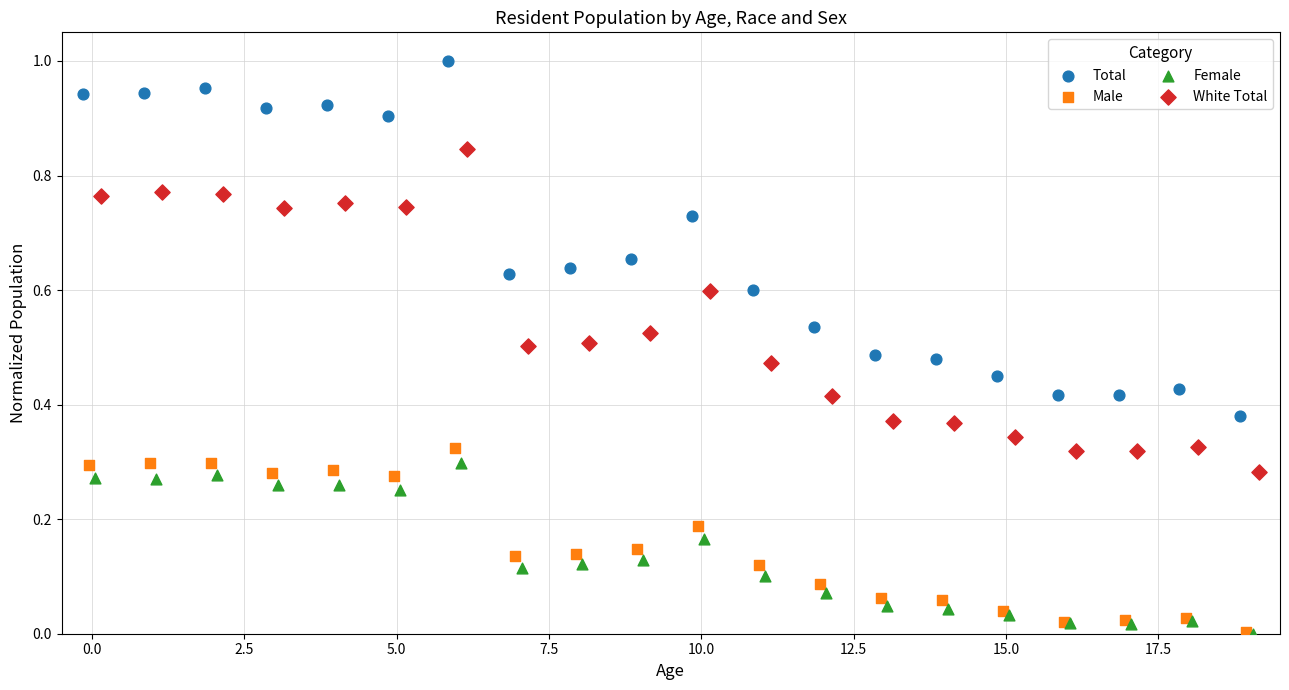

Which series has the widest spread of Y values?

Total